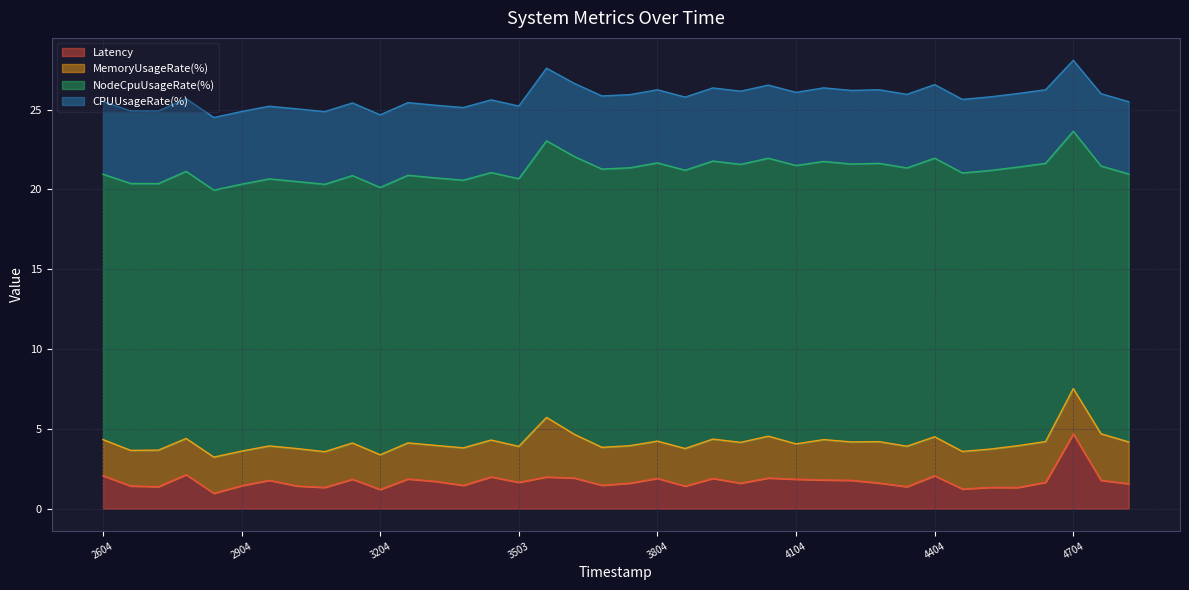

Which series changed the most between 1695483204 and 1695483804?

Latency